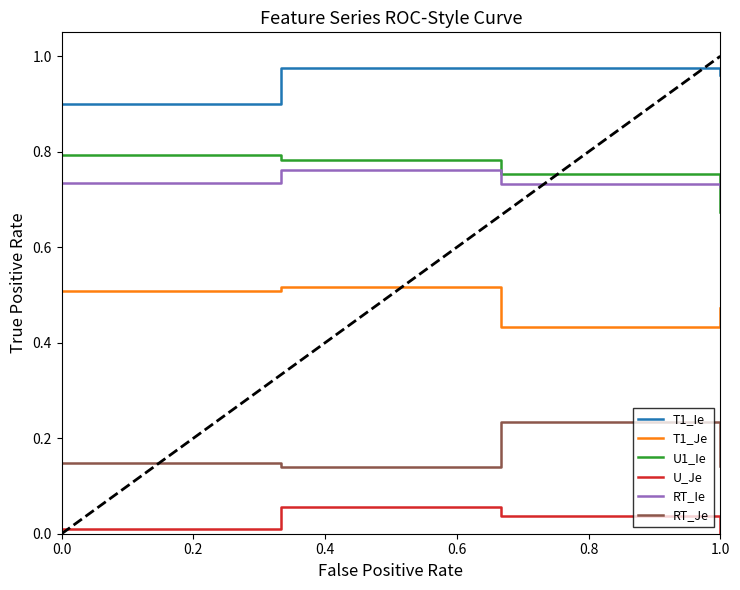

At how many categories does at least one series exceed 0?

4